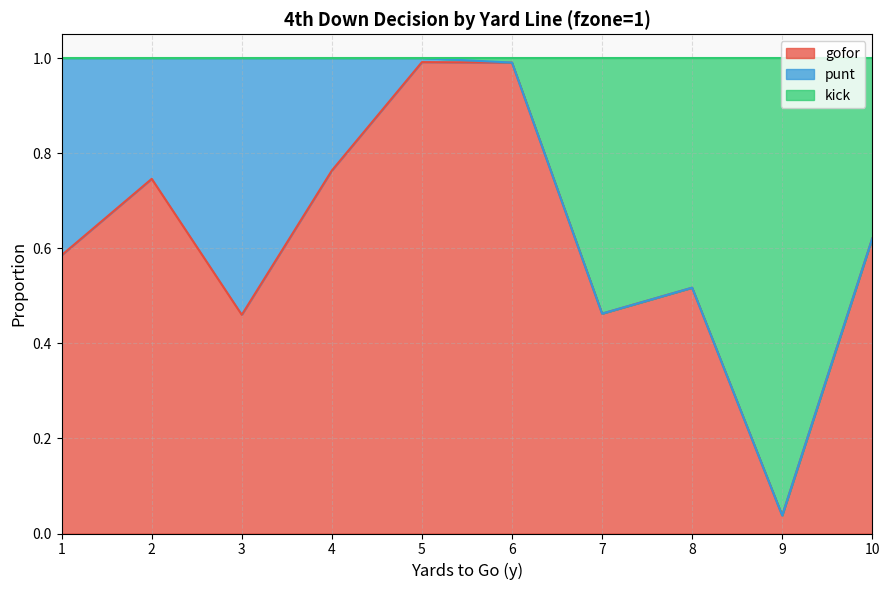

What is the difference between the maximum and second lowest values in the gofor series?

0.5